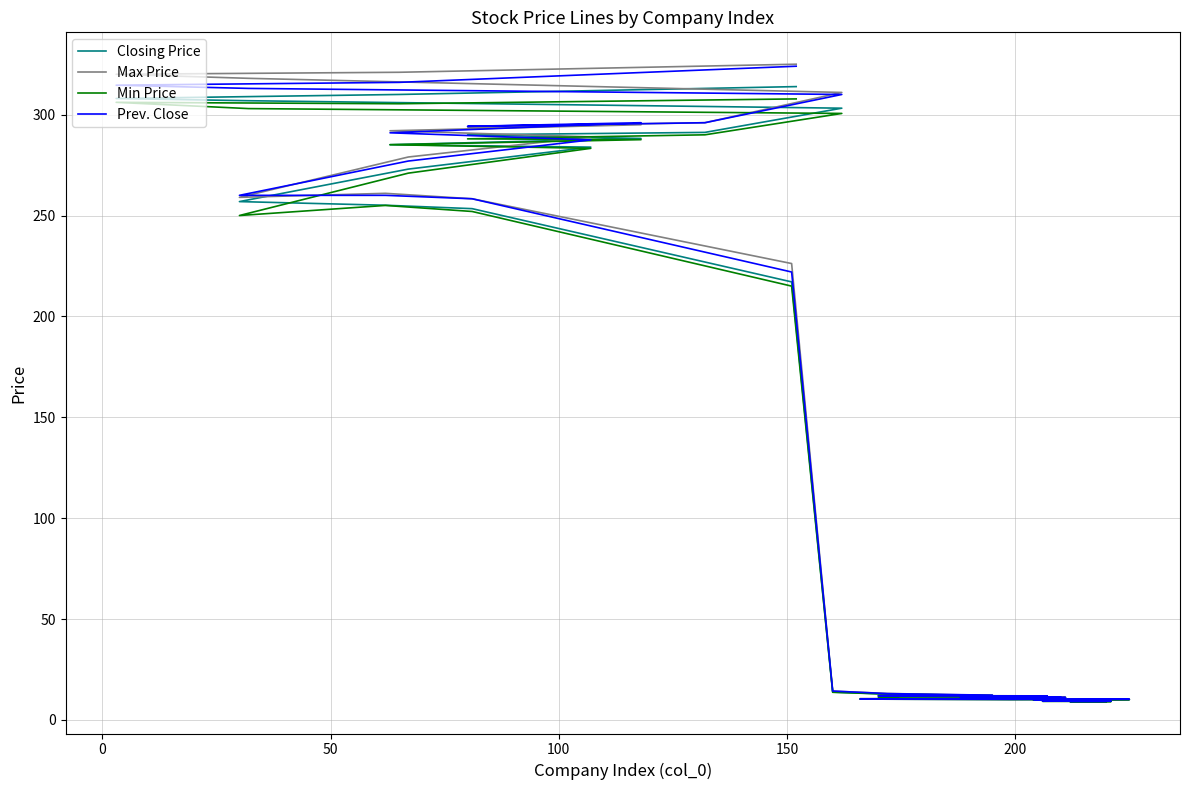

True or false: Prev. Close has more than 0 points higher than both neighbors.

True